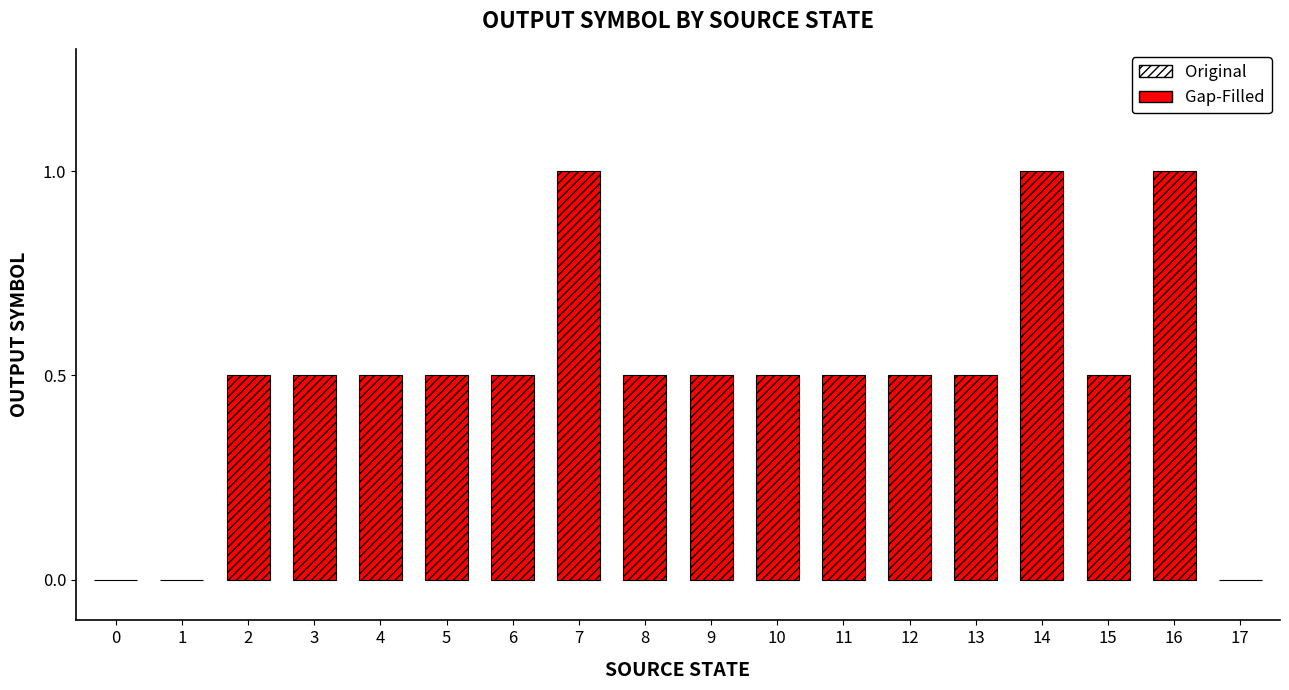

Between 7 and 8, which is larger?

7